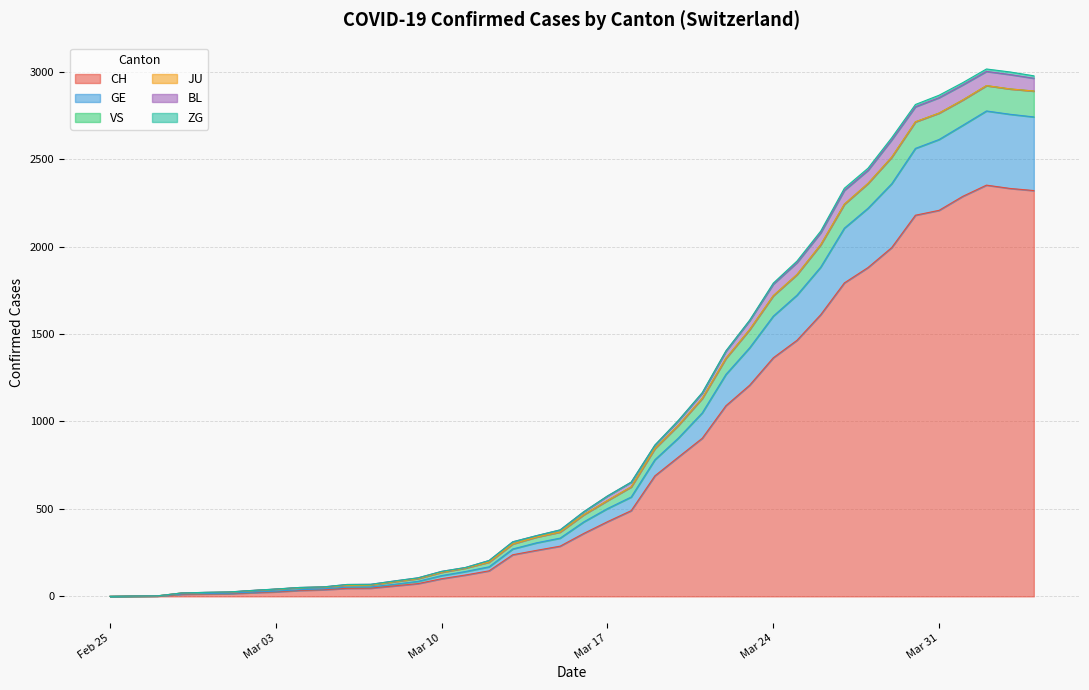

What is the highest value of the CH series?

2351